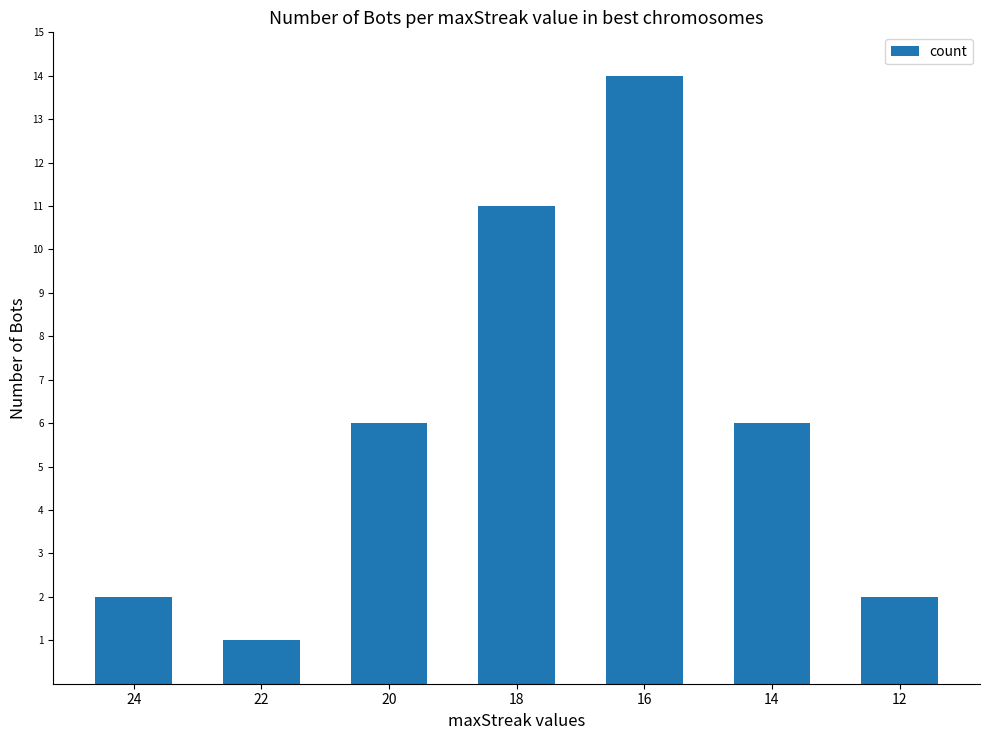

Between 16 and 12, which is larger?

16